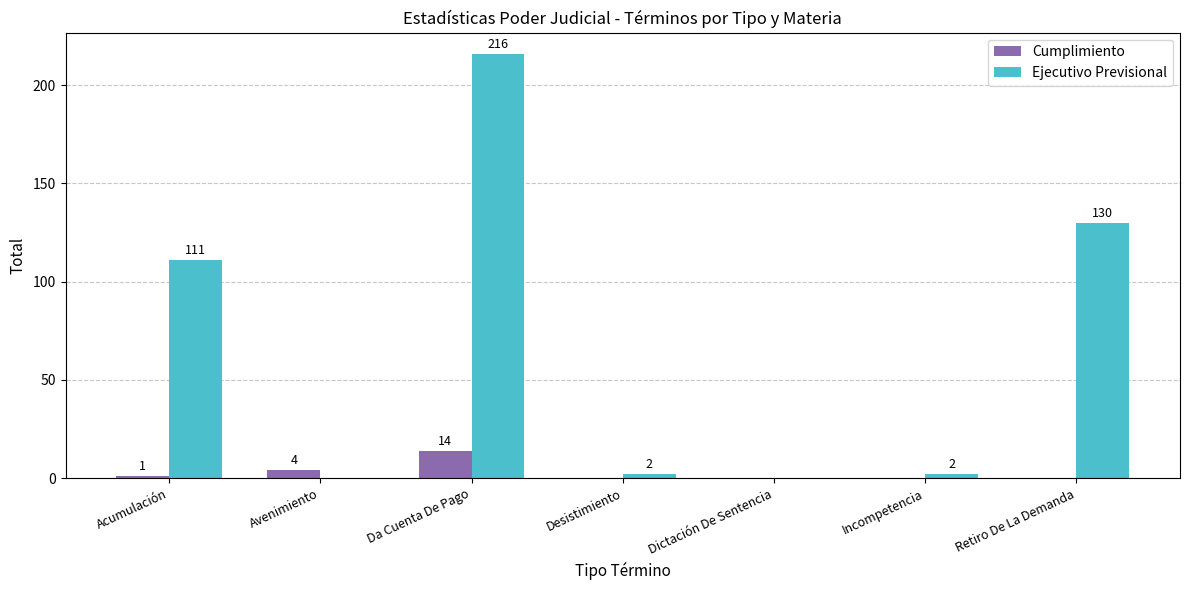

At which label is Cumplimiento closest to 7?

Avenimiento